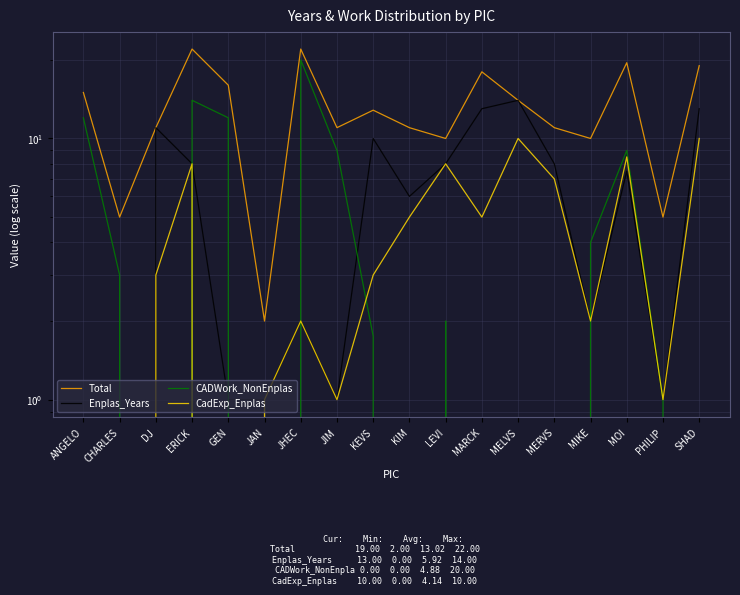

What is the total value across all series at JAN?

4.0